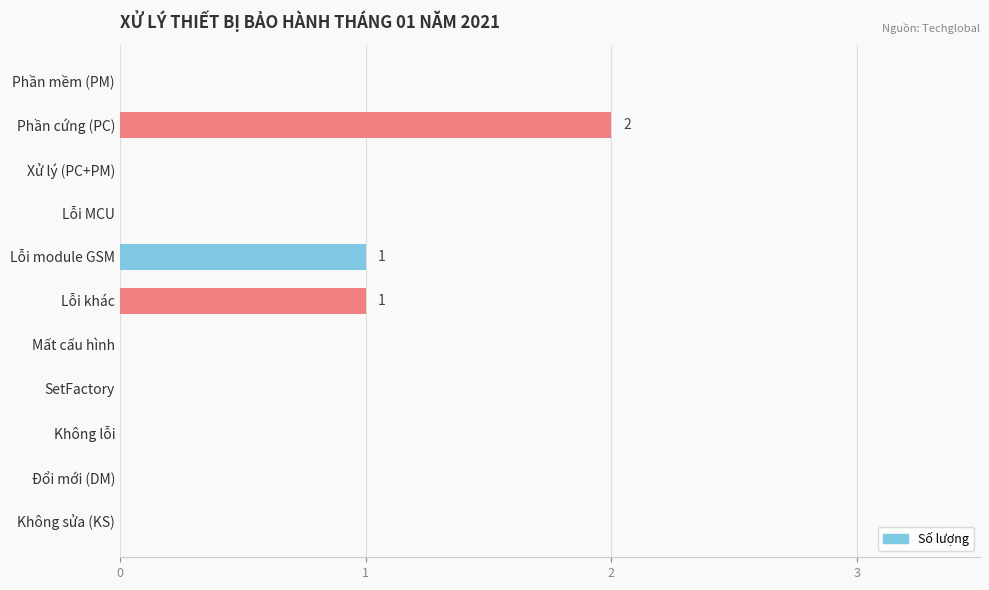

Reading top to bottom, list all the values displayed in this chart.

Phần mềm (PM)=0	Phần cứng (PC)=2	Xử lý (PC+PM)=0	Lỗi MCU=0	Lỗi module GSM=1	Lỗi khác=1	Mất cấu hình=0	SetFactory=0	Không lỗi=0	Đổi mới (DM)=0	Không sửa (KS)=0